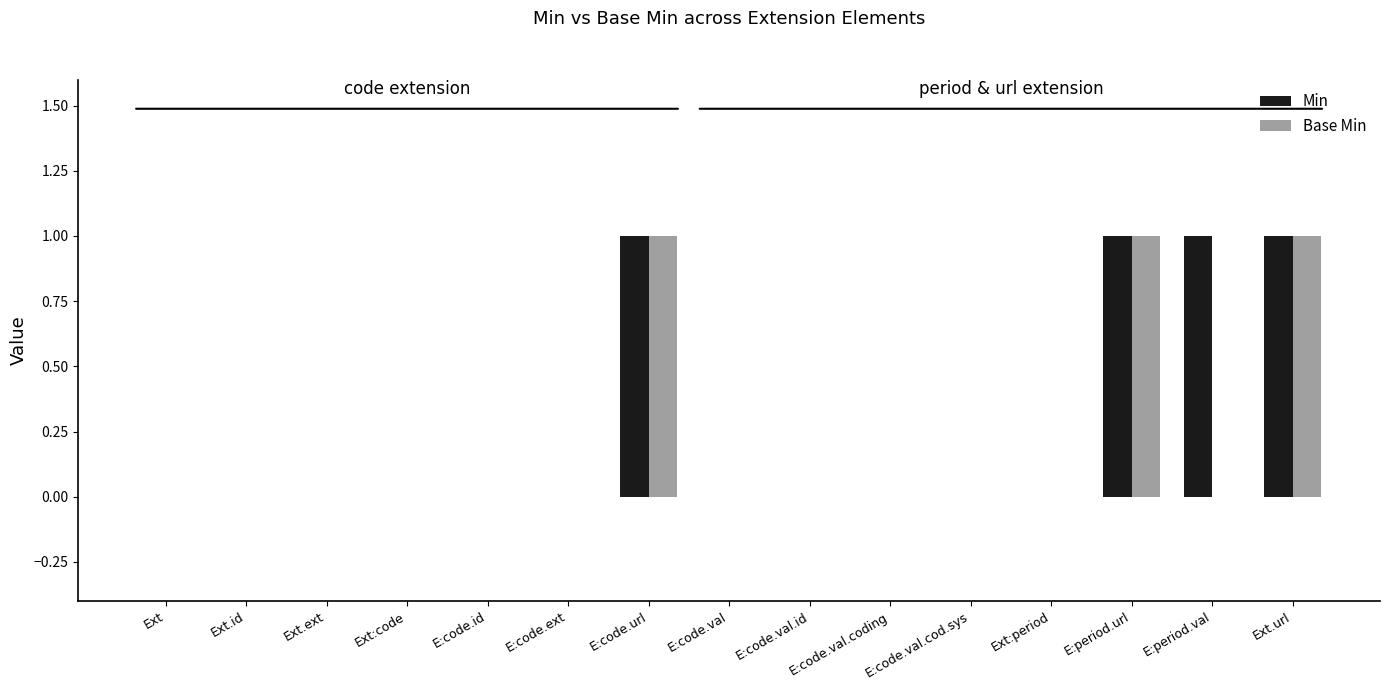

What is the maximum value for Base Min?

1